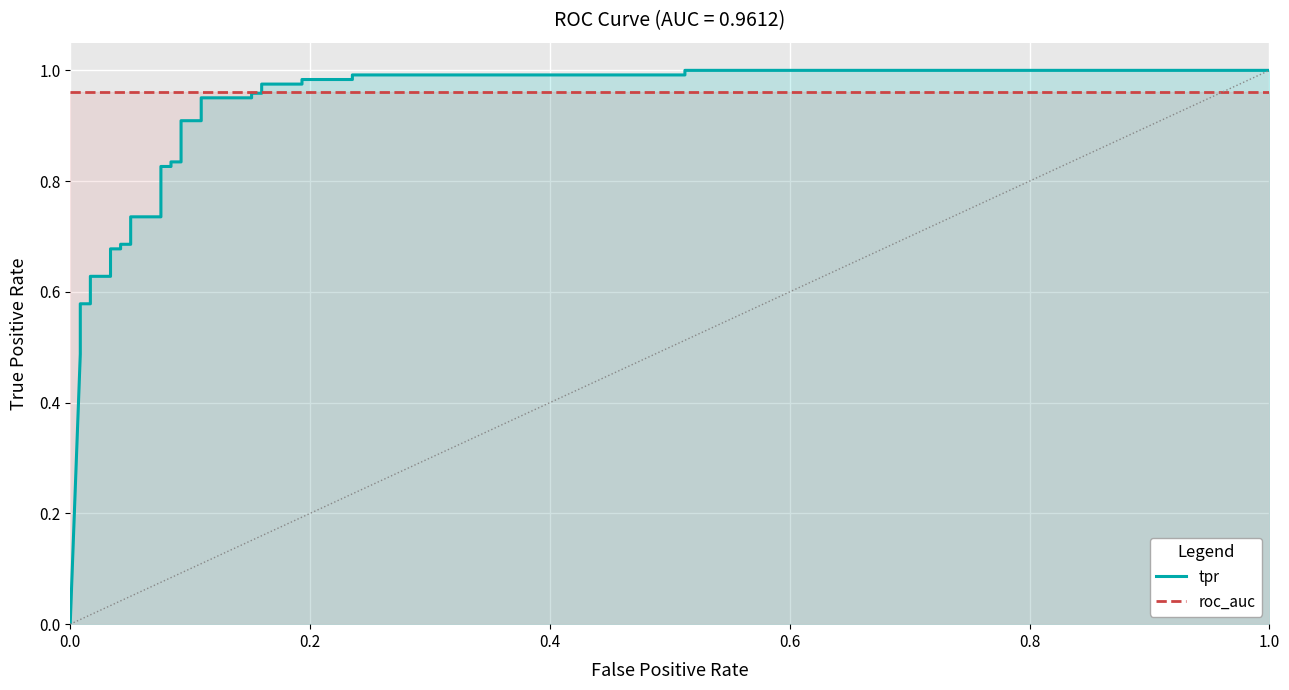

Between 0.4 and 31, which series saw the biggest shift?

tpr